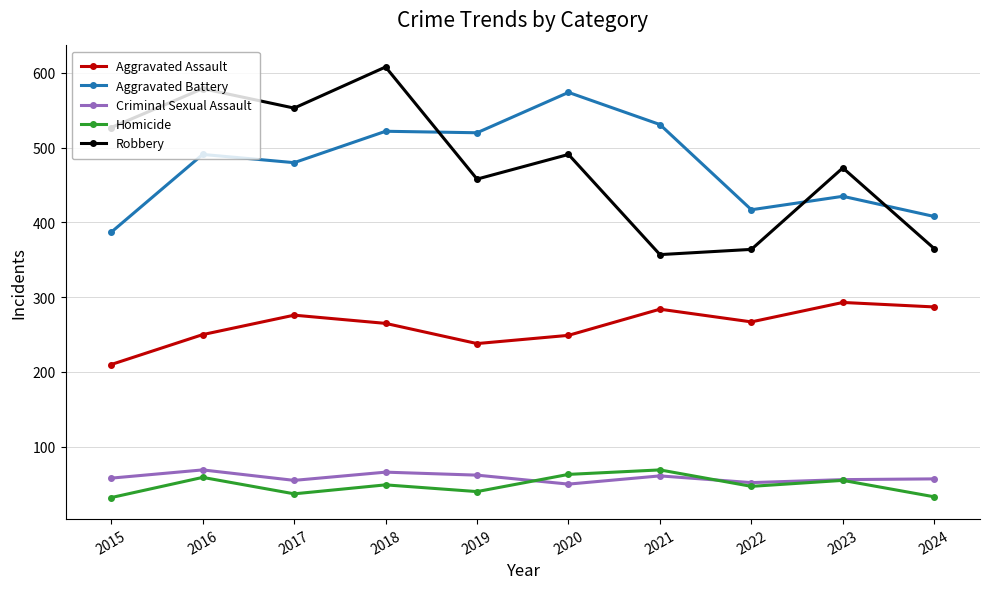

The value of Aggravated Assault at 2016 is 250. True or false?

True